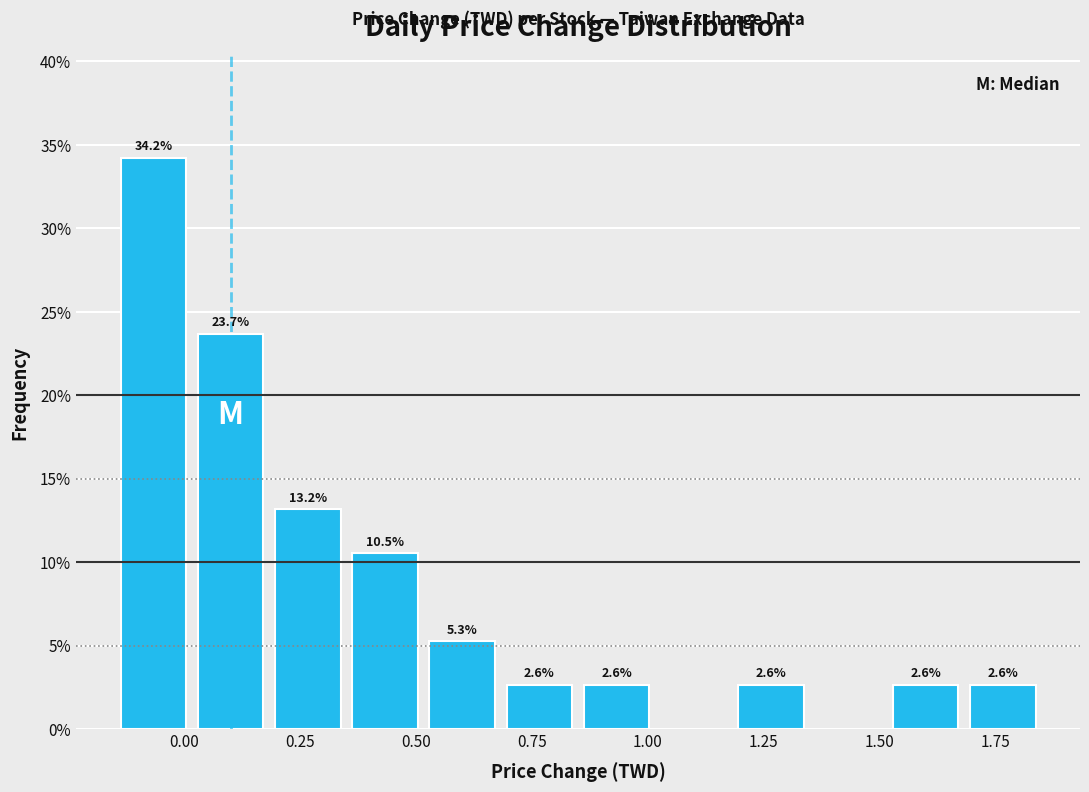

Around what value on the x-axis is the tallest bar? Give the approximate position of its centre, as read against the axis.

-0.05